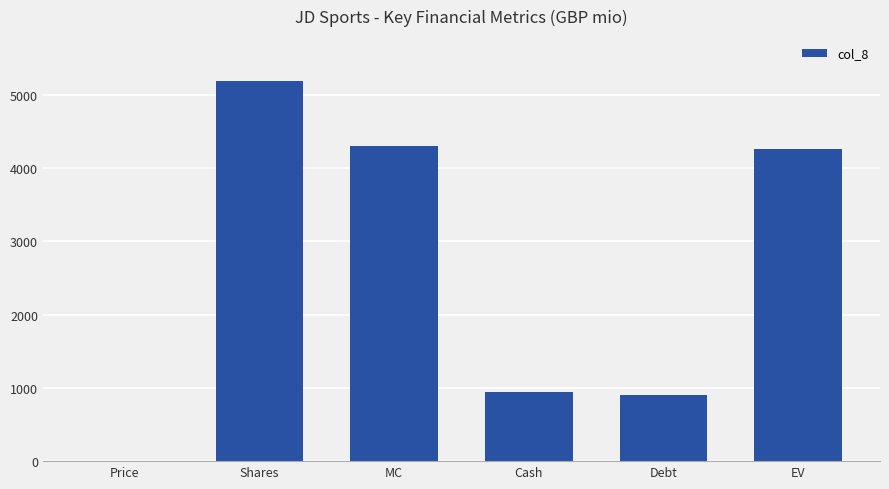

The chart shows a value of 4264.9 at EV. True or false?

True